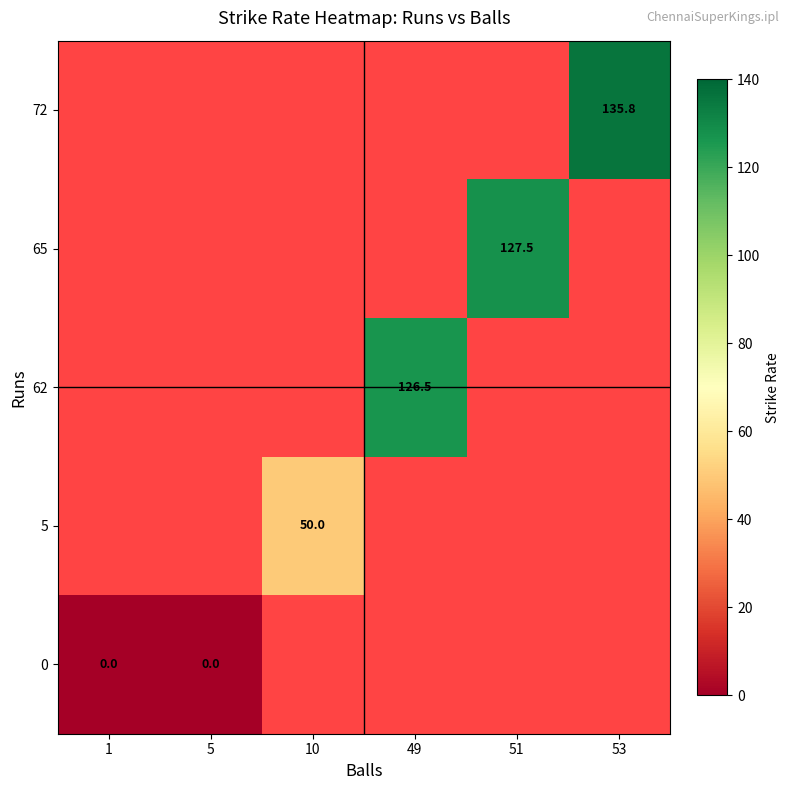

The value of 62 at 49 is 214.6. True or false?

False